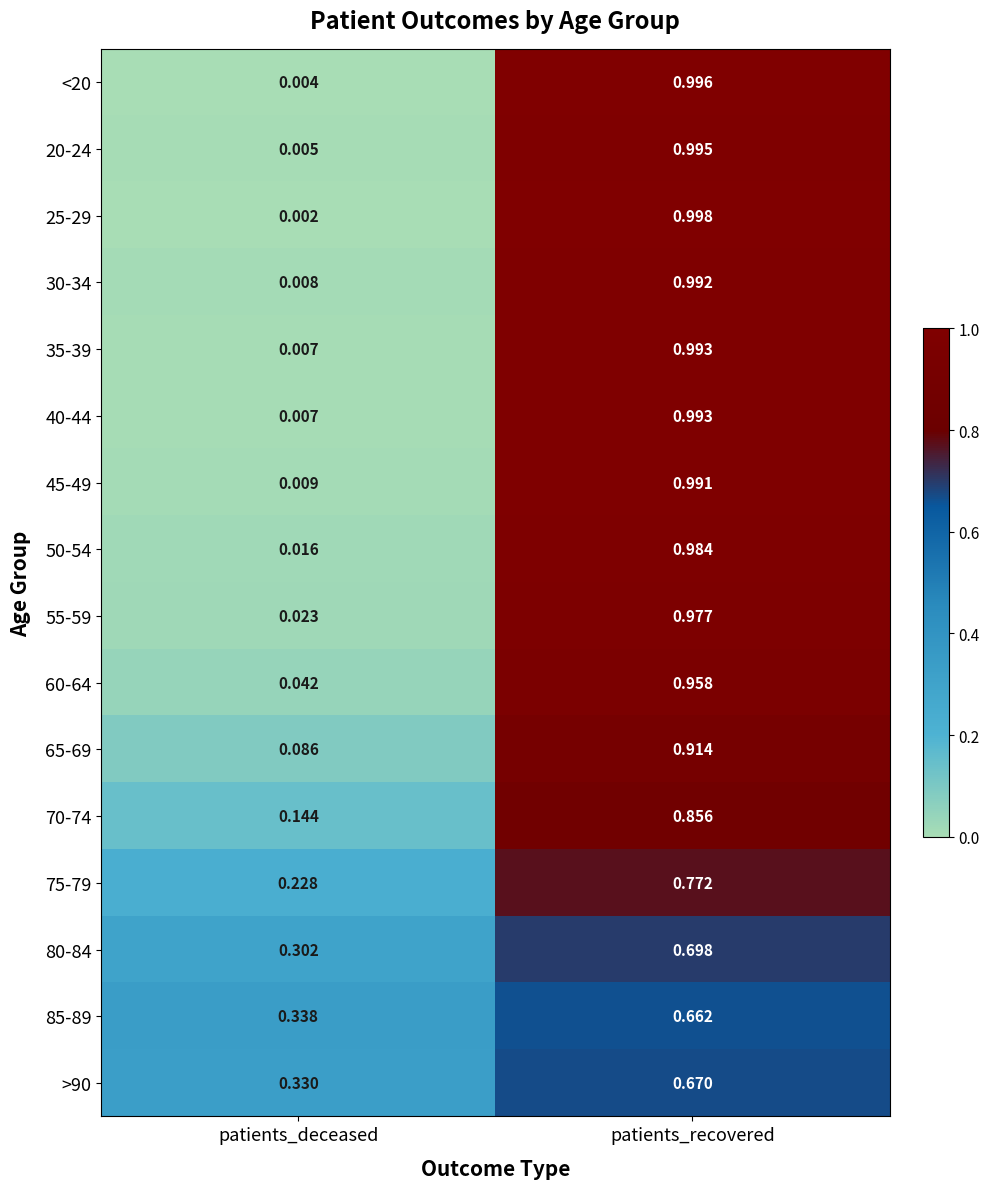

List the labels in order of 80-84 value, largest first.

patients_recovered, patients_deceased